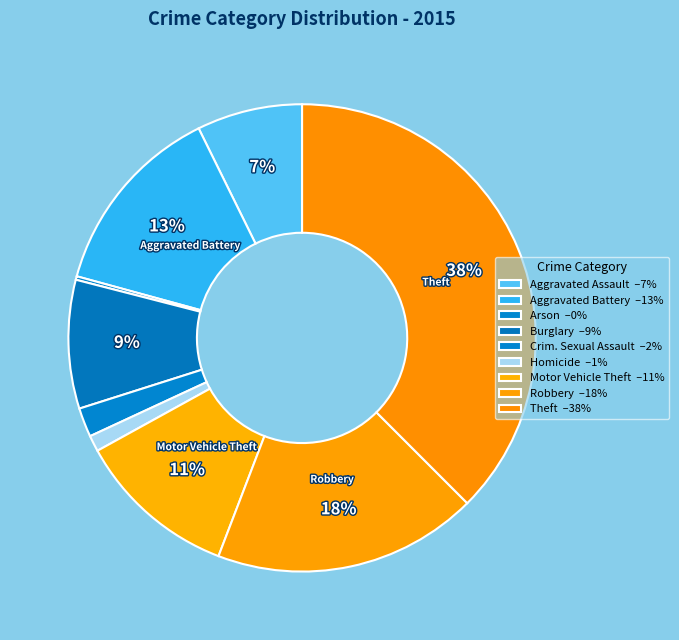

Which category has the smallest portion of the pie?

Arson